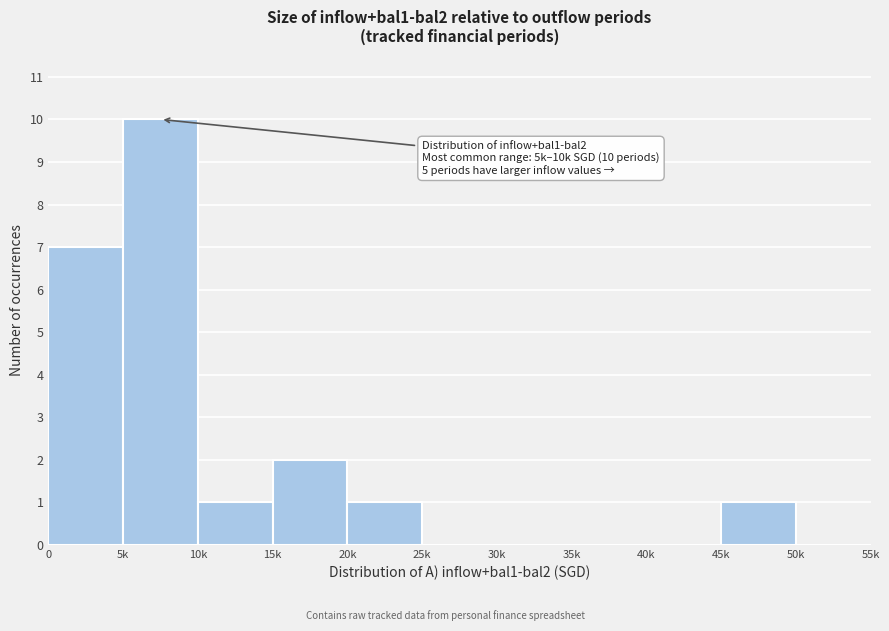

Reading left to right, what are all the values shown in this chart?

0=7	5k=10	10k=1	15k=2	20k=1	25k=0	30k=0	35k=0	40k=0	45k=1	50k=0